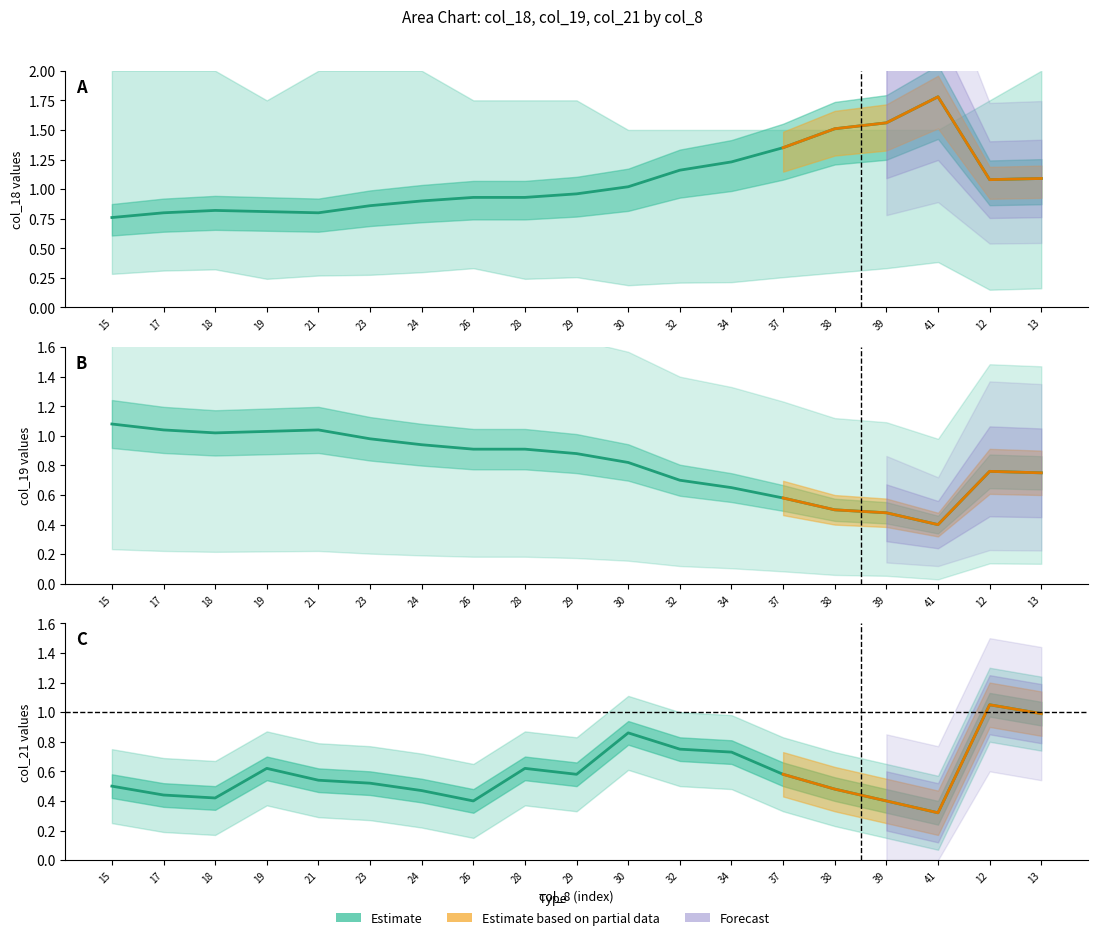

Rank the series by their average value, from lowest to highest.

col_21, col_19, col_18